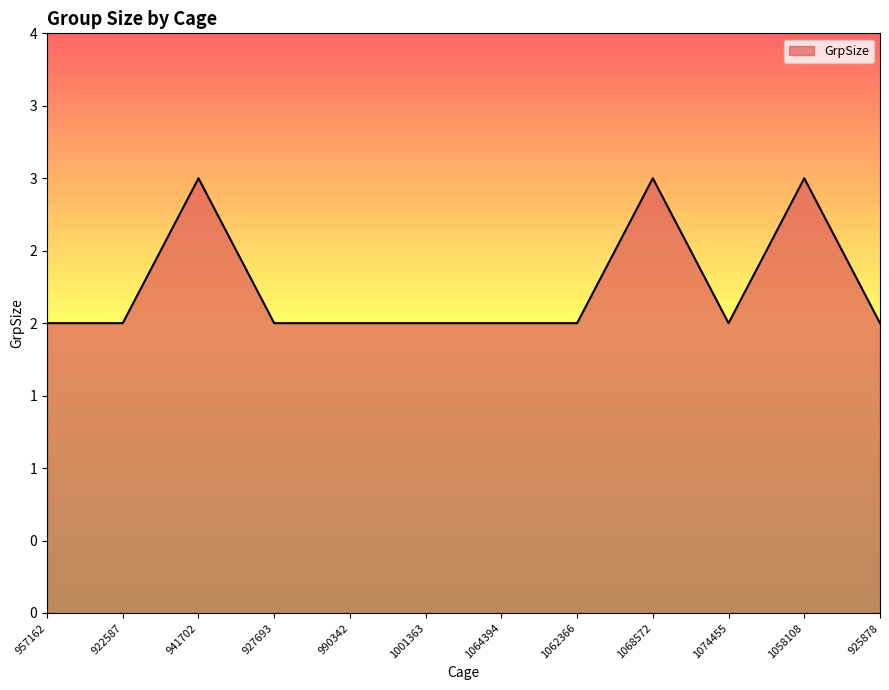

The chart shows a value of 1 at 941702. True or false?

False